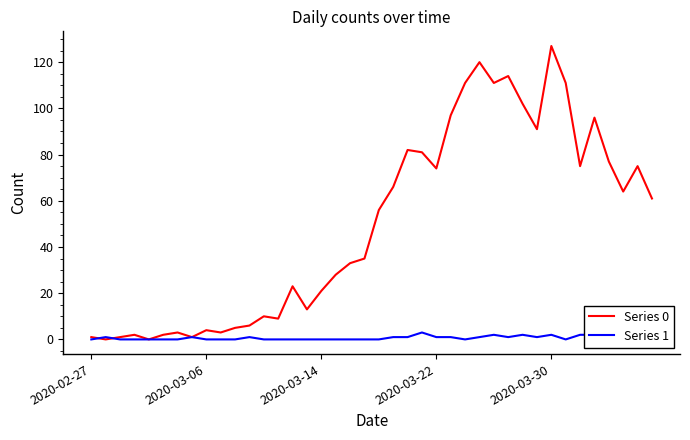

What is the value of the Series 0 point at the 23rd from the left?

82